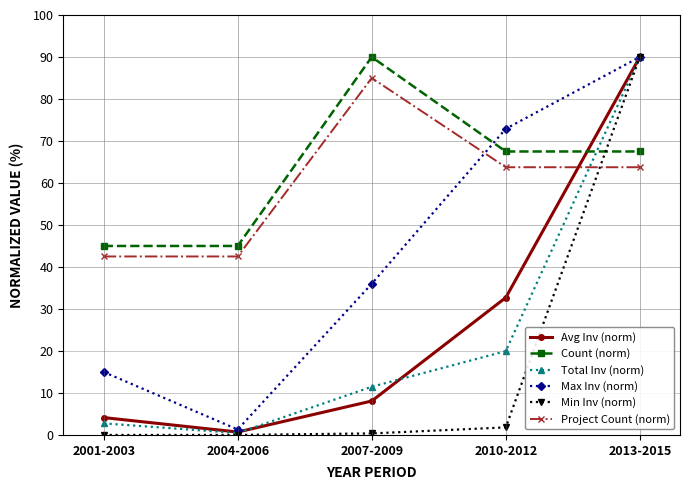

What is the label of the 1st point from the left?

2001-2003